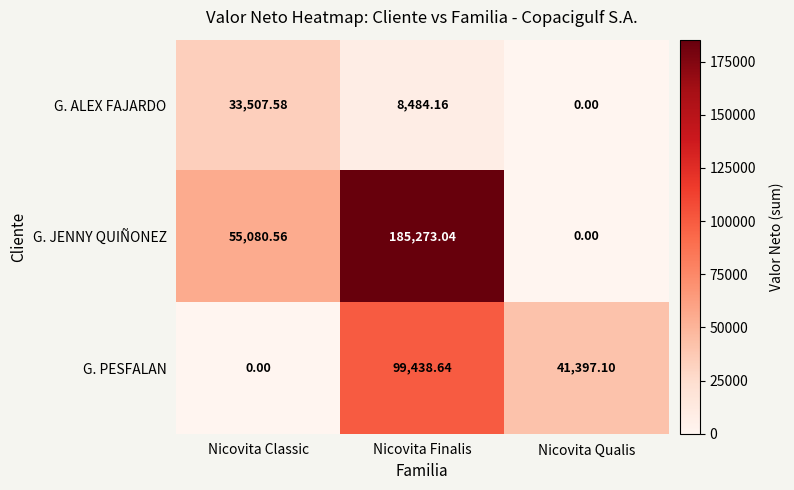

What is the difference between the highest and lowest values at Nicovita Finalis?

176788.9